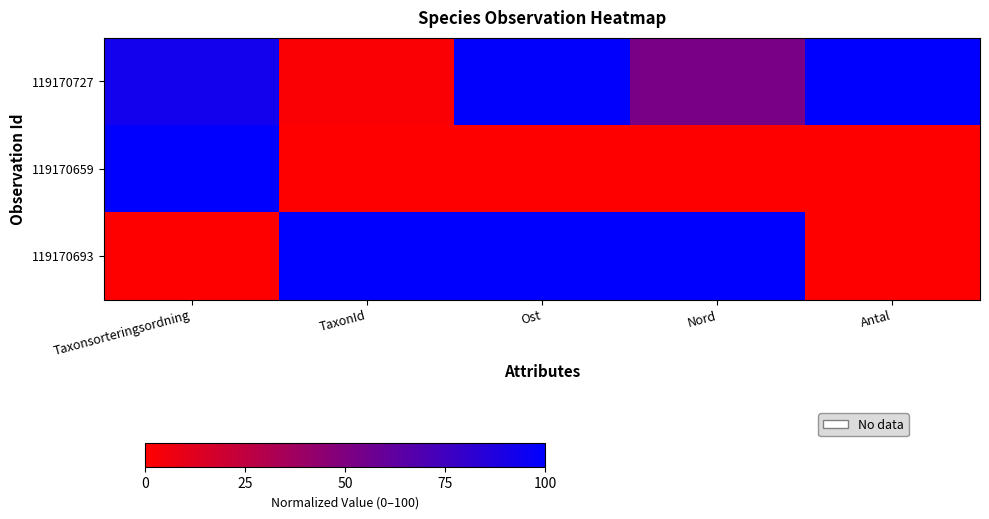

How many series are shown in this chart?

3